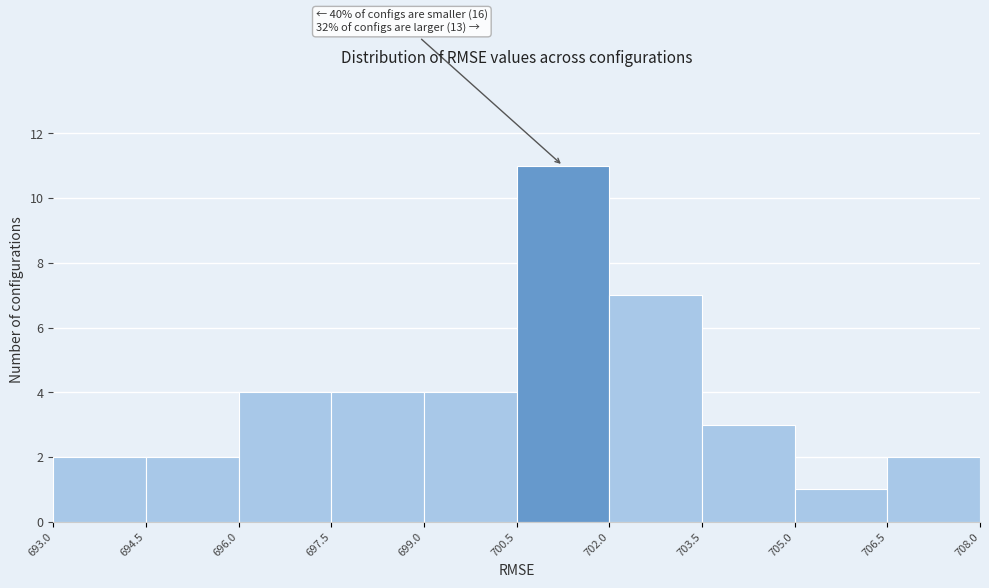

Over which range of the x-axis is the bar tallest?

700.5 to 702.0